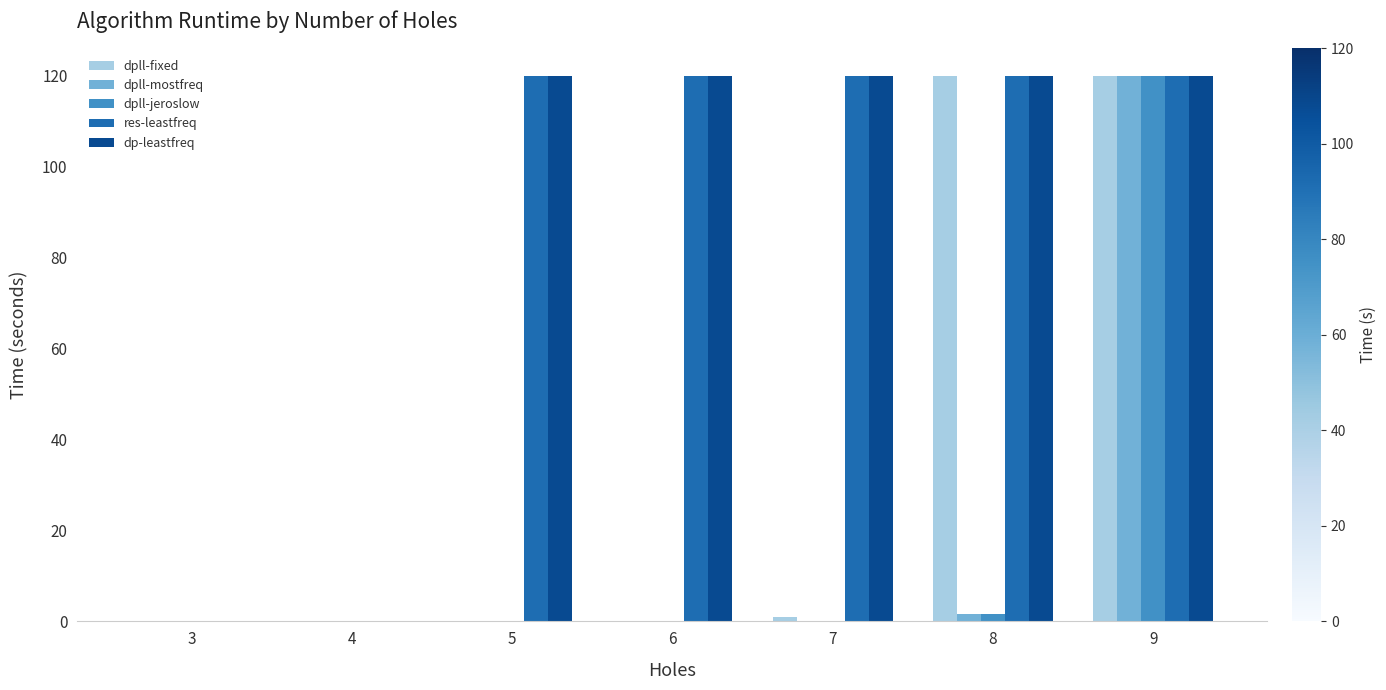

The value of dpll-fixed at 8 is 120.0. True or false?

True